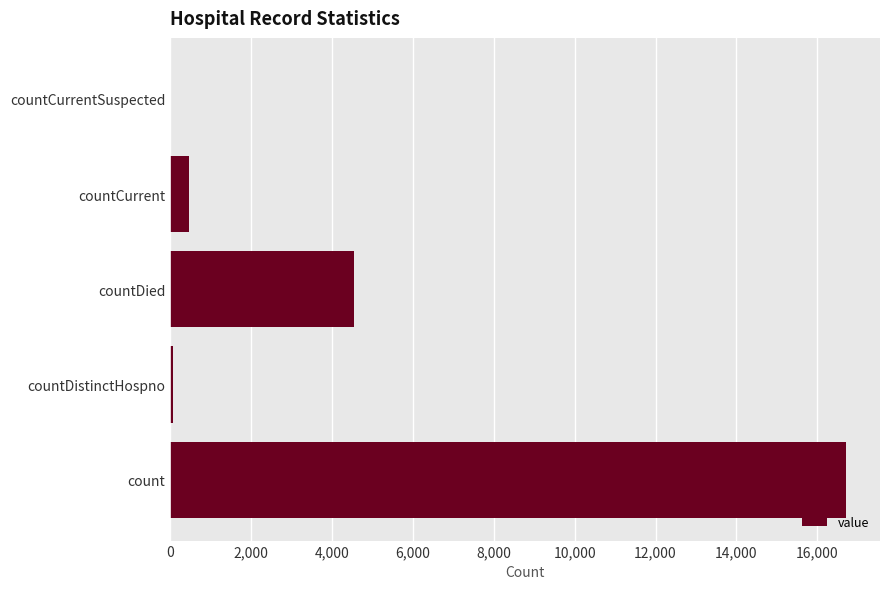

Reading bottom to top, what are all the values shown in this chart?

count=16714	countDistinctHospno=77	countDied=4543	countCurrent=462	countCurrentSuspected=0